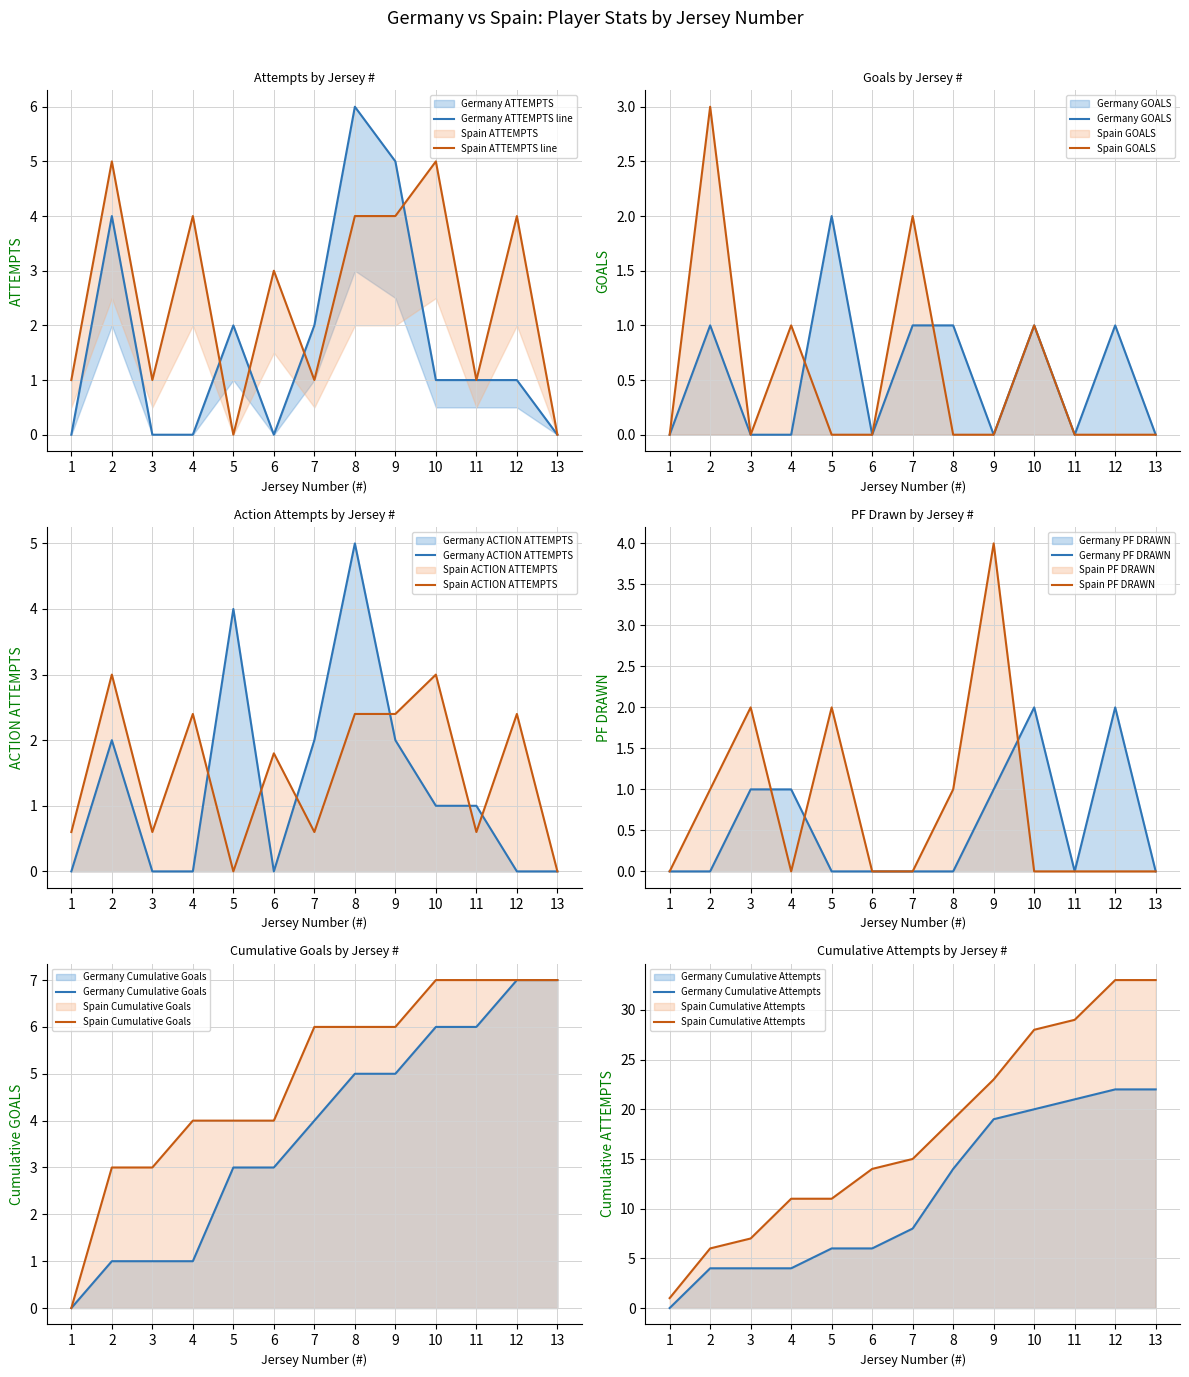

At which label does Germany GOALS reach its peak?

5